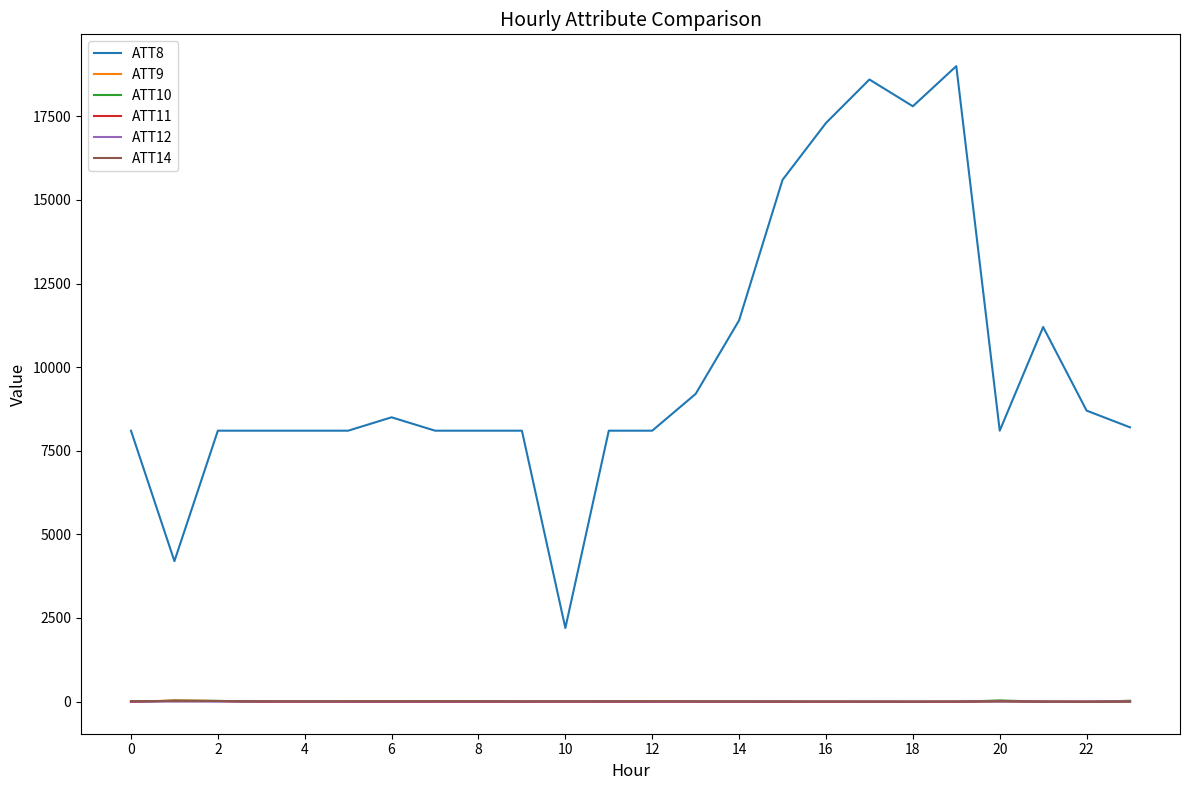

True or false: ATT8 and ATT10 cross at least once.

False